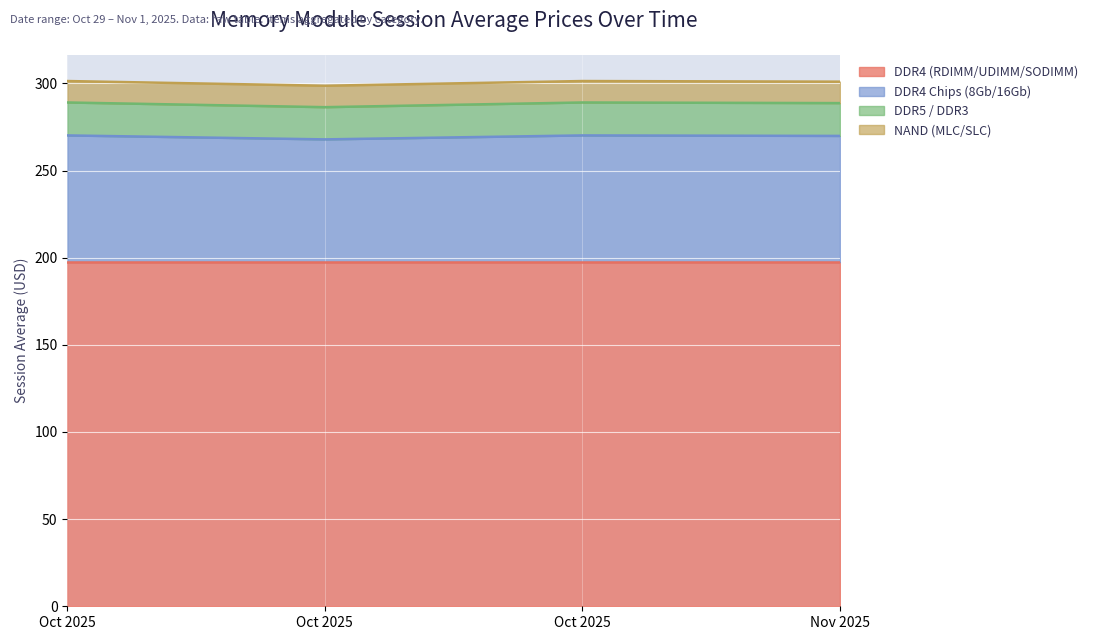

What are all the series names shown in the legend?

DDR4 (RDIMM/UDIMM/SODIMM), DDR4 Chips (8Gb/16Gb), DDR5 / DDR3, NAND (MLC/SLC)